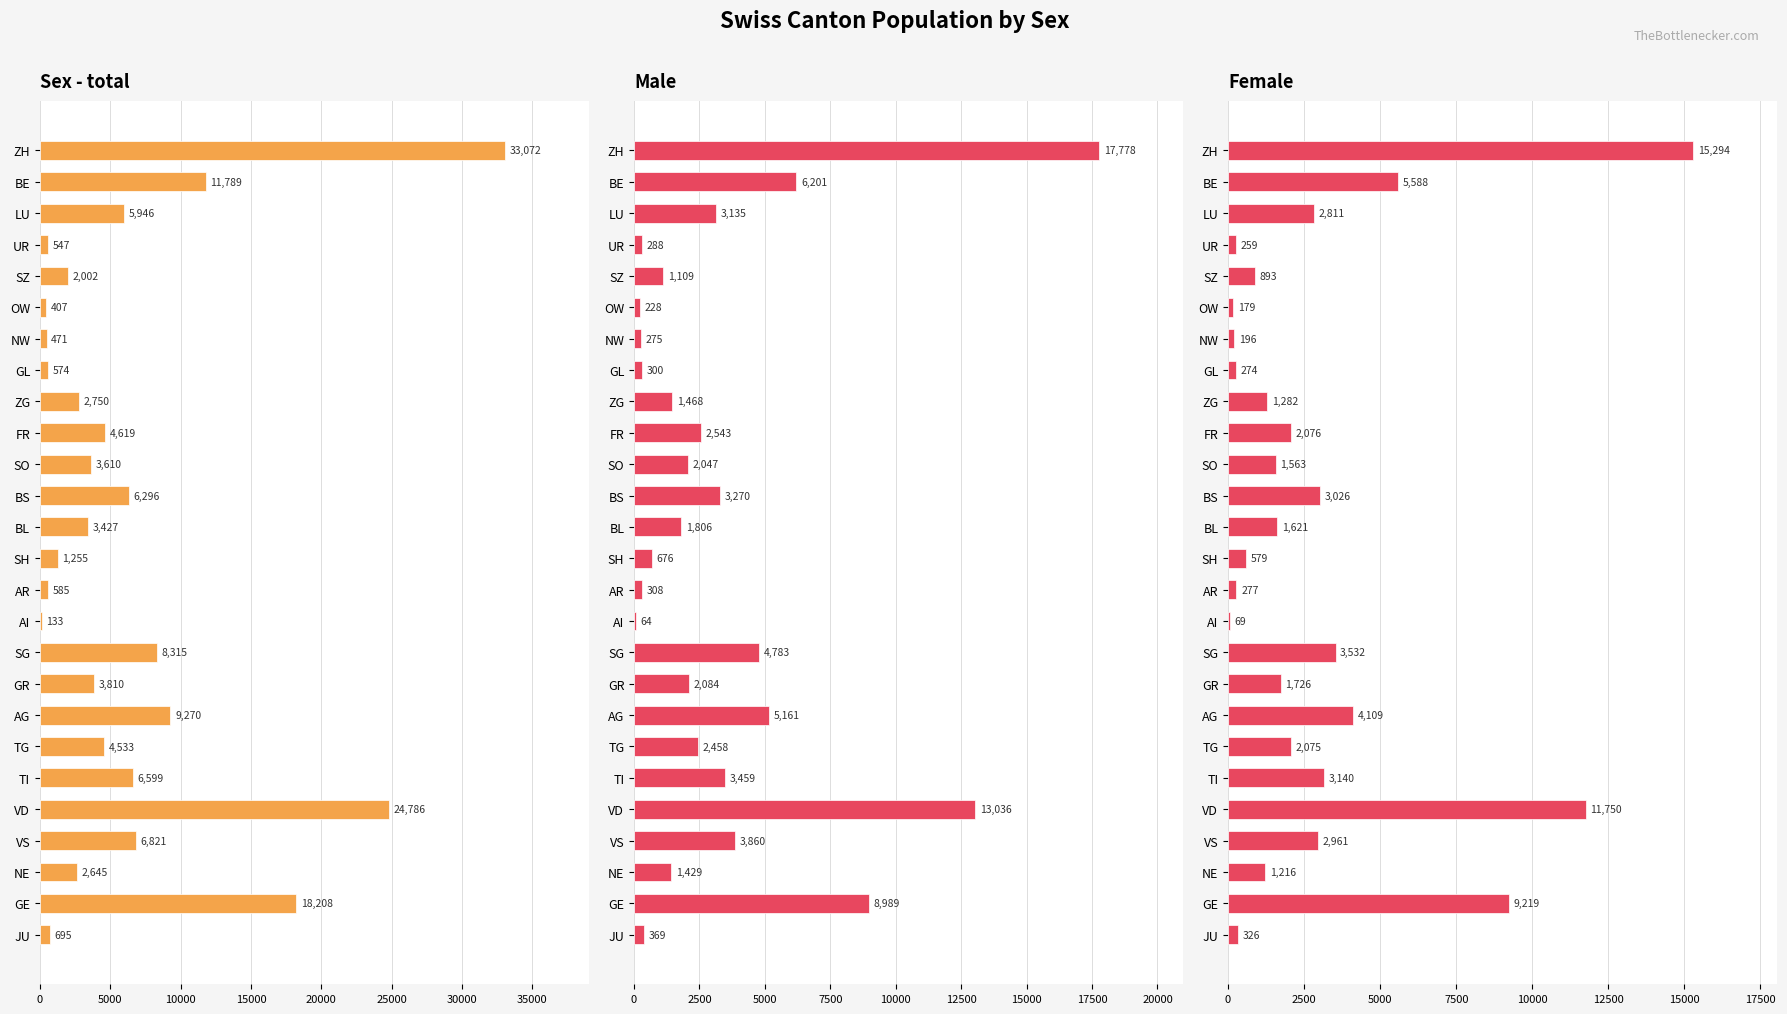

What is the value of the Sex - total bar at the 3rd from the left?

5946